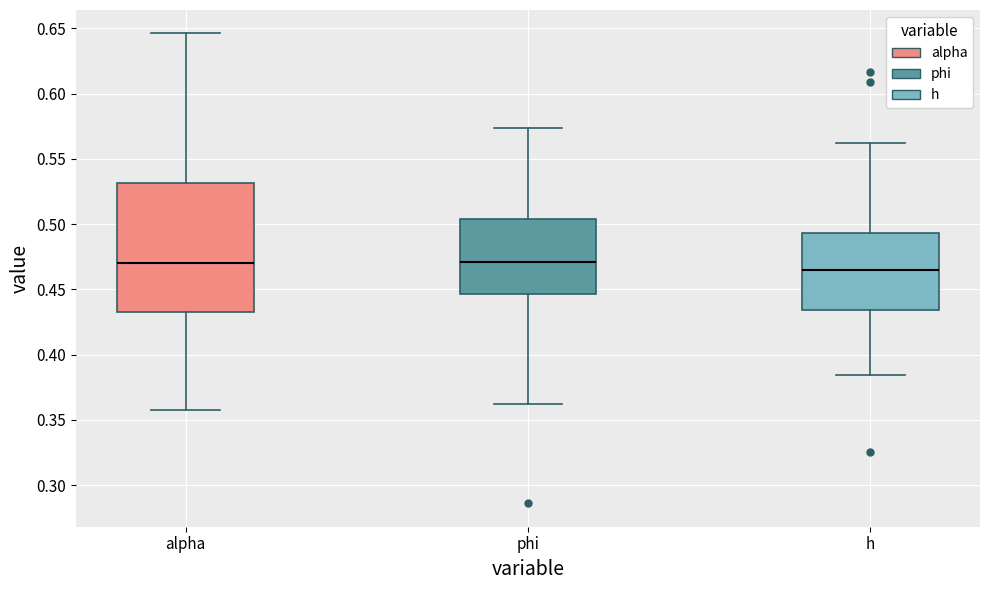

Where does the lower whisker of the box for h end on the y-axis? The values are not printed on the chart, so give them approximately, as read against the axis.

0.385